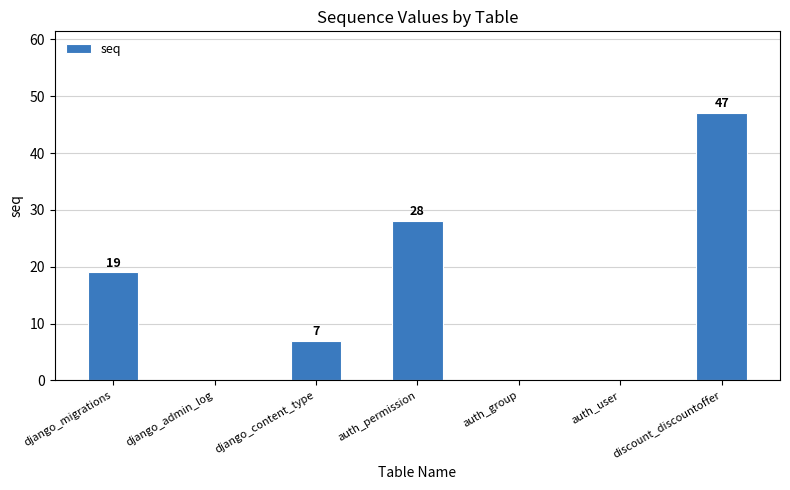

What is the greatest value displayed?

47